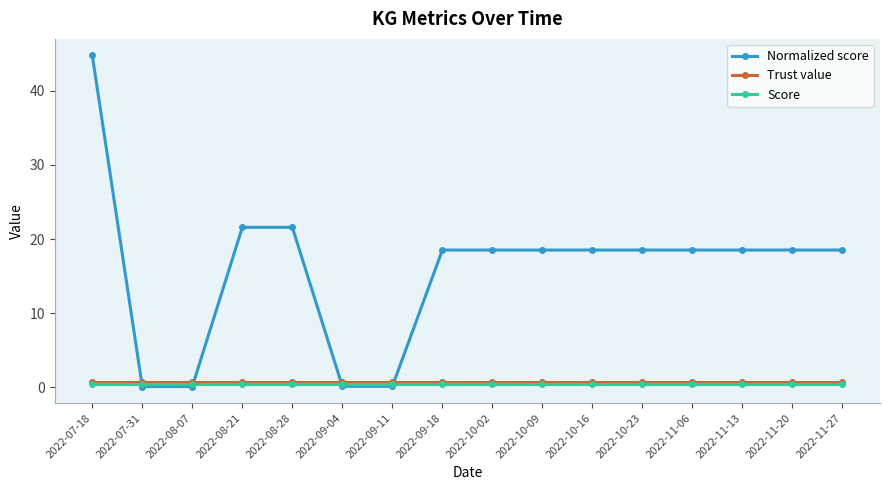

The Score series shows 0.5 at 2022-11-20. True or false?

True